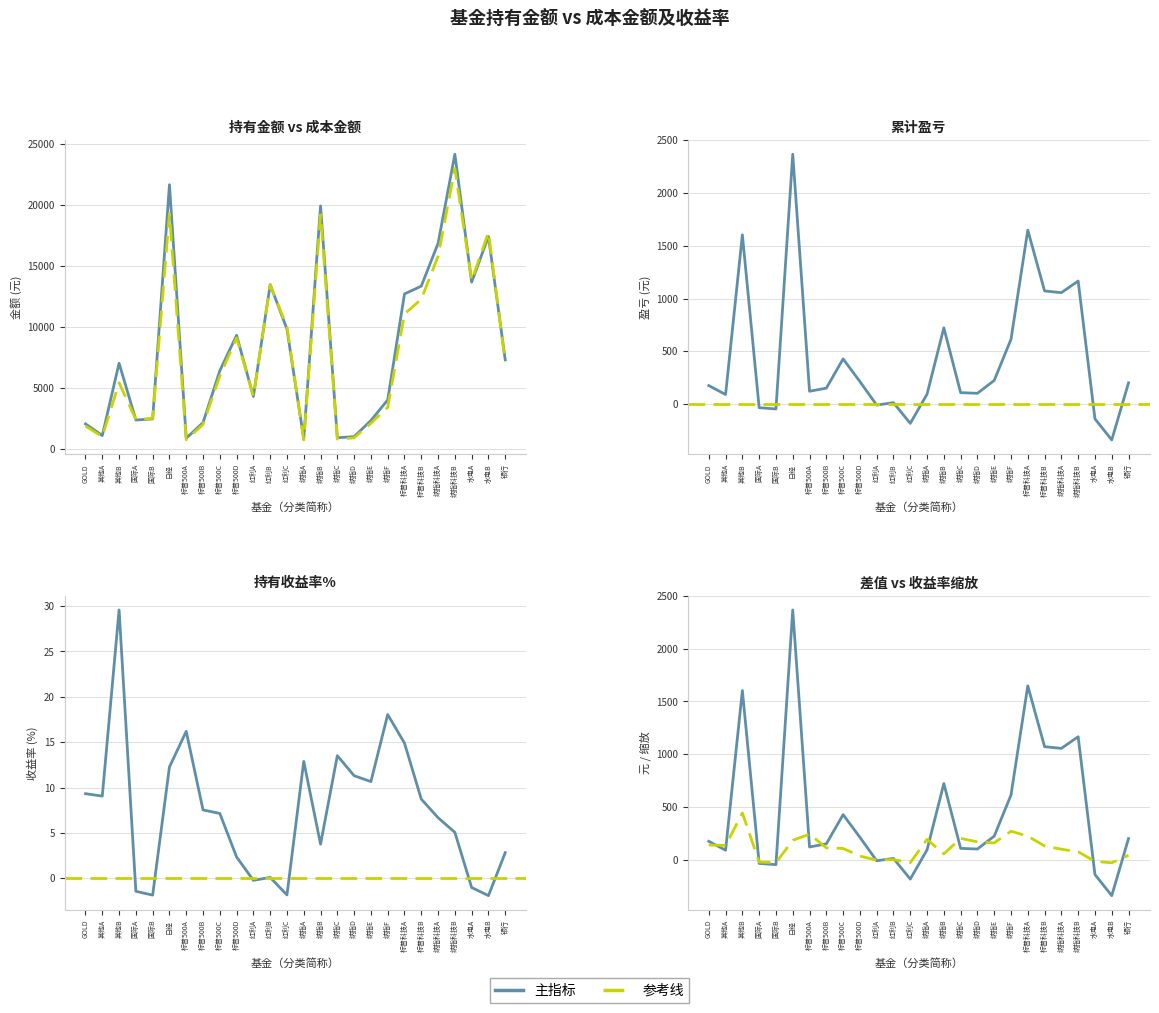

What is the difference between the maximum and minimum values in the 持有收益率 series?

31.5